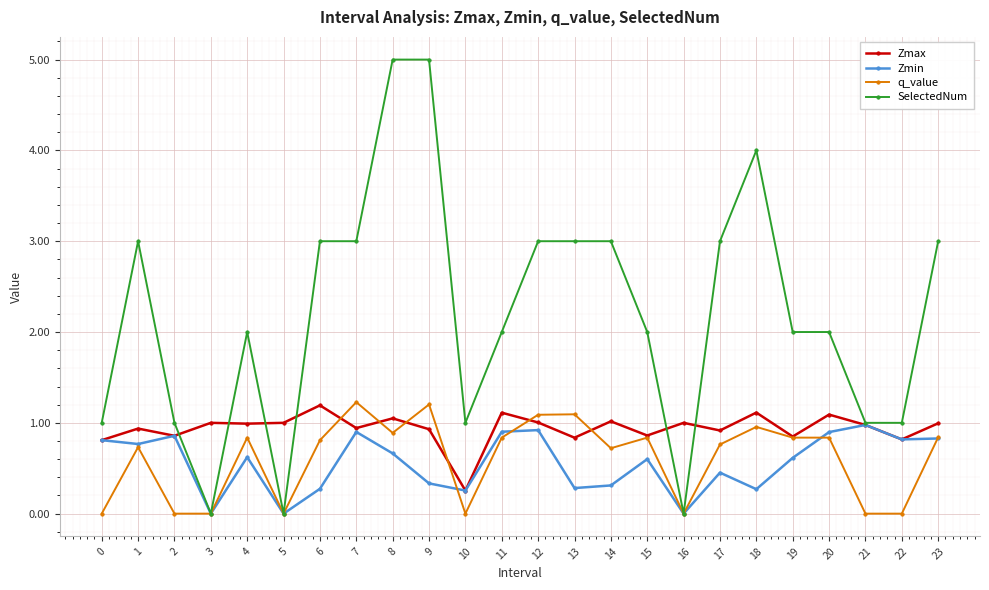

Between 2 and 9, which series saw the biggest shift?

SelectedNum